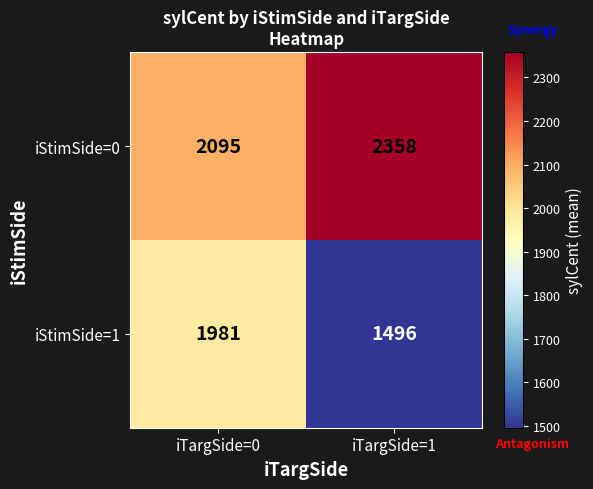

Count the number of data series in this chart.

2